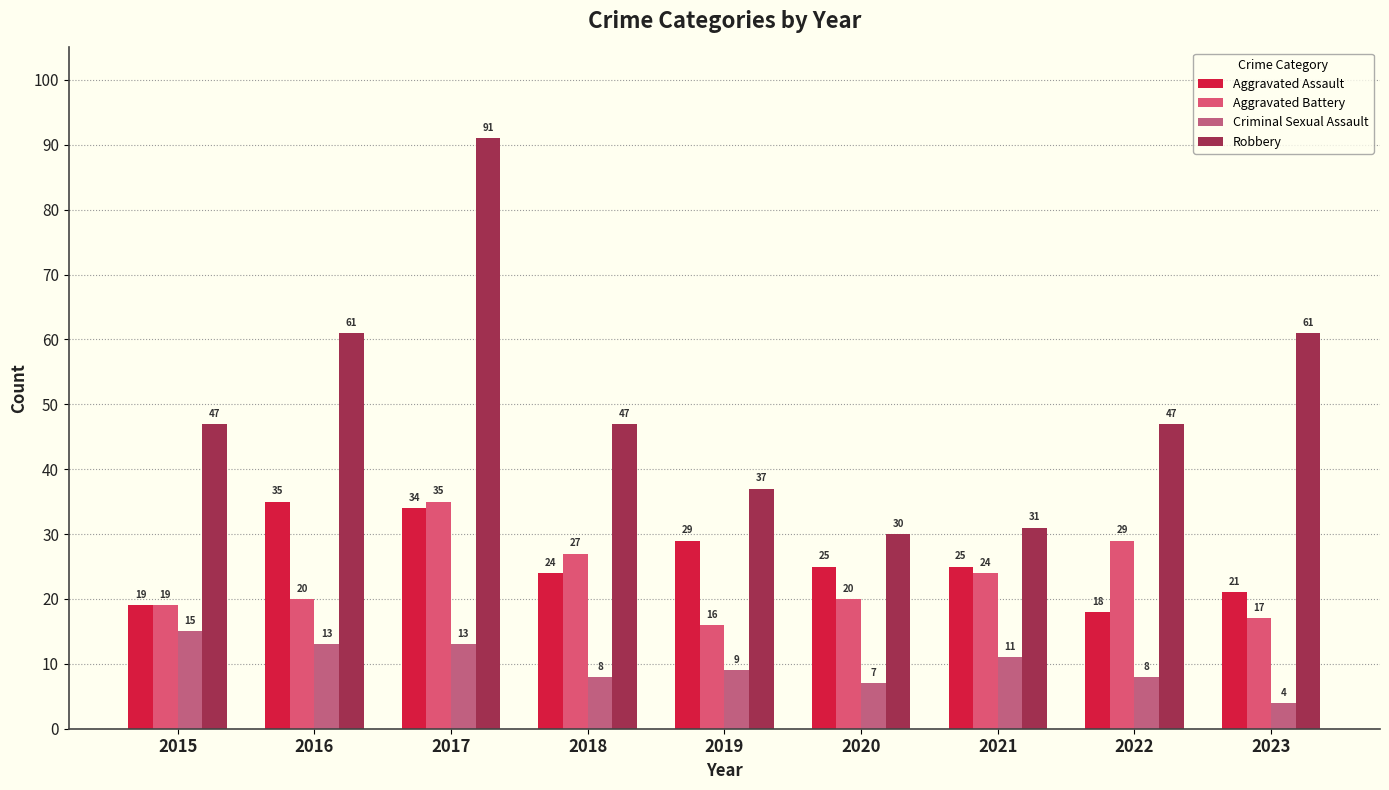

What is the lowest value of the Aggravated Battery series?

16